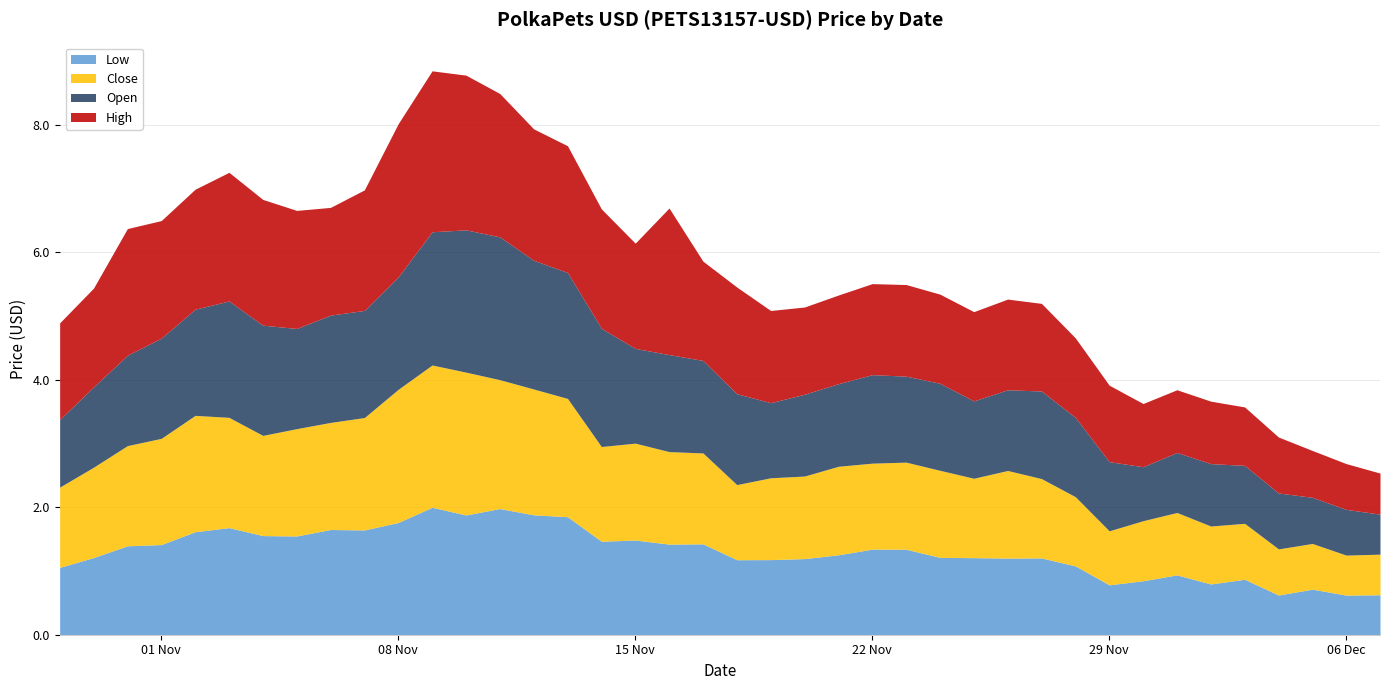

List the labels in order of Low value, largest first.

2021-11-09, 2021-11-11, 2021-11-12, 2021-11-10, 2021-11-13, 2021-11-08, 2021-11-03, 2021-11-06, 2021-11-07, 2021-11-02, 2021-11-04, 2021-11-05, 2021-11-15, 2021-11-14, 2021-11-17, 2021-11-16, 2021-11-01, 2021-10-31, 2021-11-22, 2021-11-23, 2021-11-21, 2021-11-24, 2021-10-30, 2021-11-25, 2021-11-27, 2021-11-26, 2021-11-20, 2021-11-19, 2021-11-18, 2021-11-28, 2021-10-29, 2021-12-01, 2021-12-03, 2021-11-30, 2021-12-02, 2021-11-29, 2021-12-05, 2021-12-07, 2021-12-04, 2021-12-06